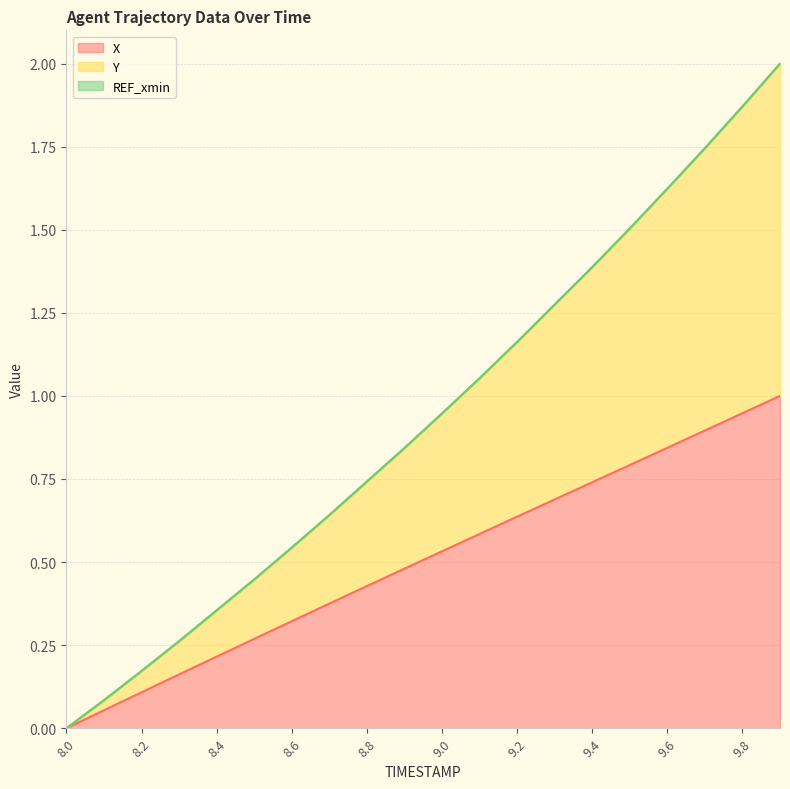

Count the number of categories in the chart.

20